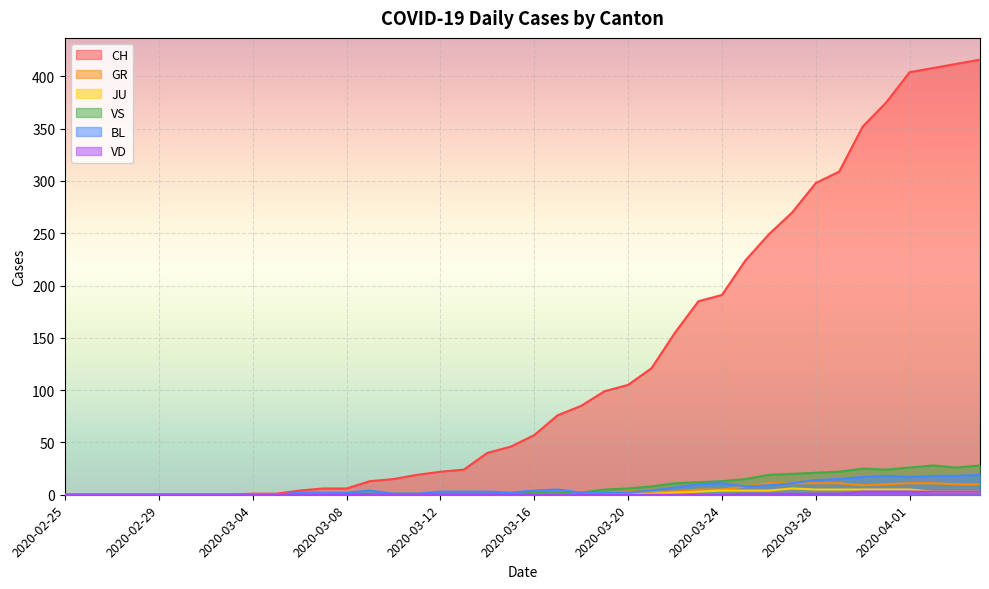

What is the difference between the JU values at 2020-02-28 and 2020-03-30?

5